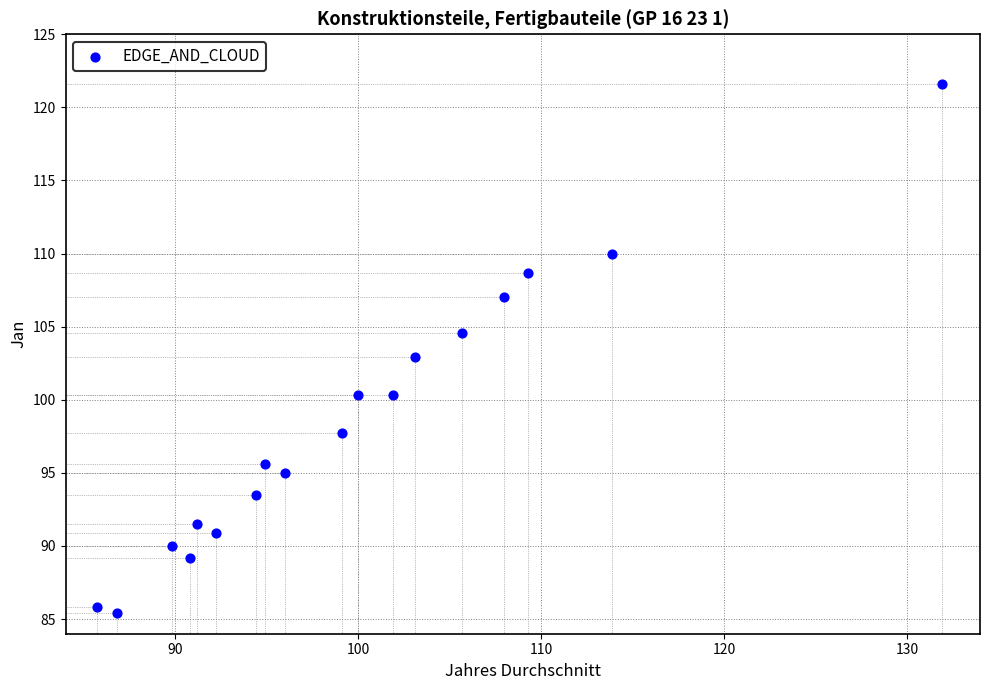

What is the range of Y values (max minus min)?

36.2